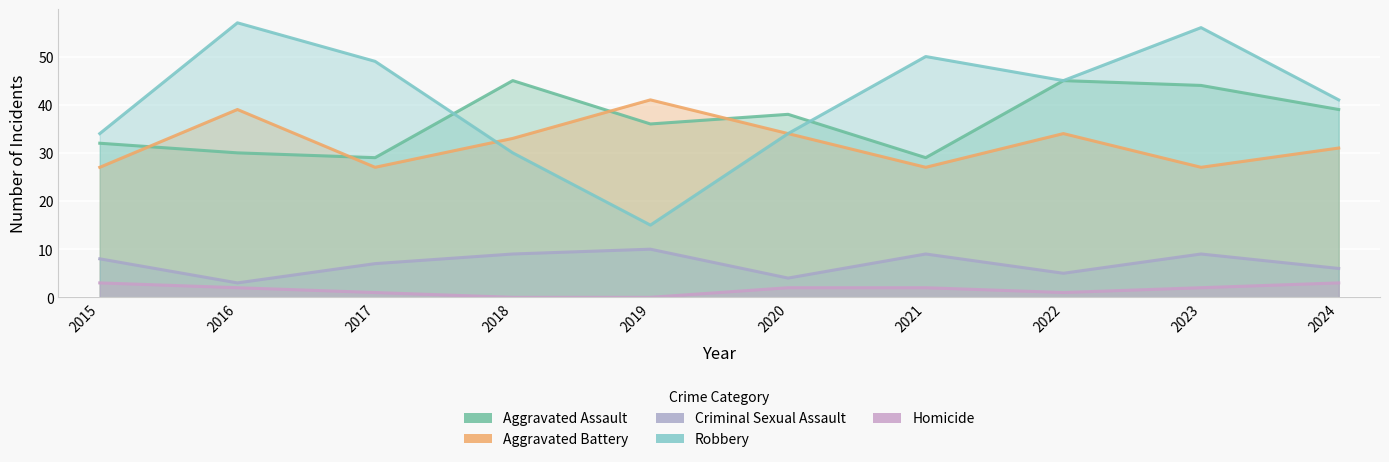

At which label is Aggravated Battery closest to 34?

2020